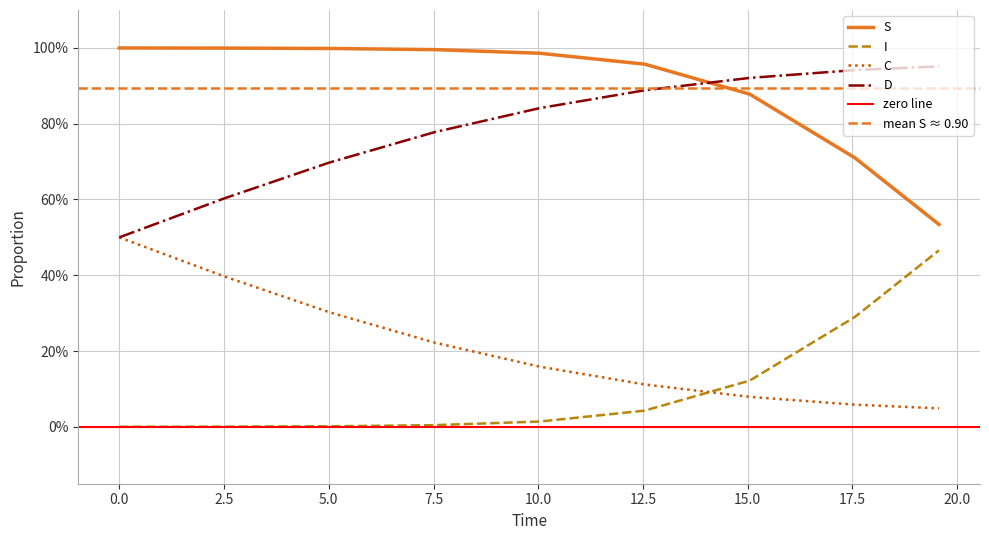

True or false: S has more than 2 interior local peaks.

False